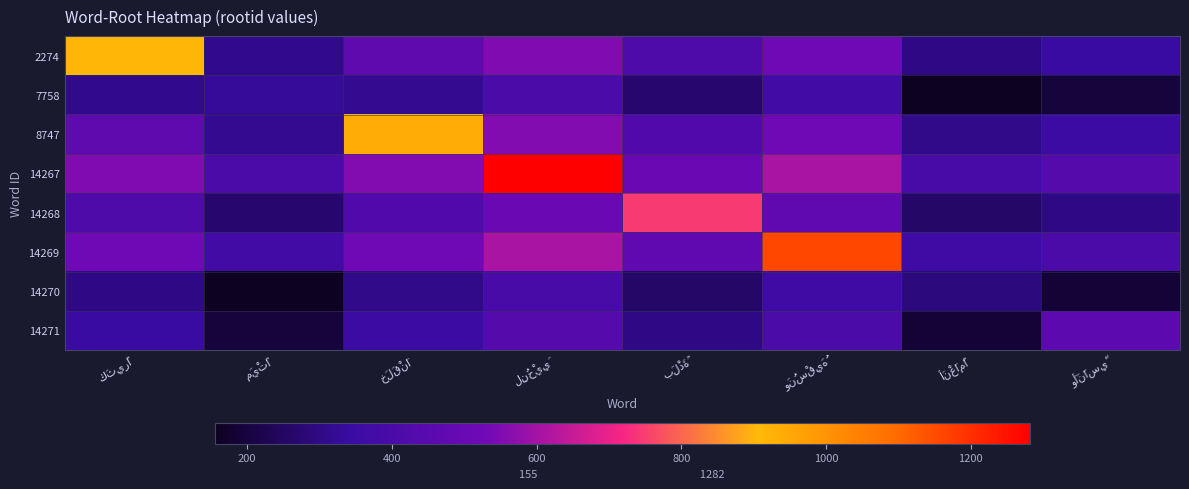

Reading right to left, list all the values displayed in this chart.

2274: وَأَنَاسِيَّ=343.2	أَنْعَامًا=301.8	وَنُسْقِيَهُ=518.2	بَلْدَةً=415.2	لِنُحْيِيَ=549.5	خَلَقْنَا=463.8	مَيْتًا=311.2	كَثِيرًا=916.0
7758: وَأَنَاسِيَّ=196.5	أَنْعَامًا=155.0	وَنُسْقِيَهُ=371.5	بَلْدَةً=268.5	لِنُحْيِيَ=402.8	خَلَقْنَا=317.0	مَيْتًا=329.0	كَثِيرًا=311.2
8747: وَأَنَاسِيَّ=349.0	أَنْعَامًا=307.5	وَنُسْقِيَهُ=524.0	بَلْدَةً=421.0	لِنُحْيِيَ=555.2	خَلَقْنَا=939.0	مَيْتًا=317.0	كَثِيرًا=463.8
14267: وَأَنَاسِيَّ=434.8	أَنْعَامًا=393.2	وَنُسْقِيَهُ=609.8	بَلْدَةً=506.8	لِنُحْيِيَ=1282.0	خَلَقْنَا=555.2	مَيْتًا=402.8	كَثِيرًا=549.5
14268: وَأَنَاسِيَّ=300.5	أَنْعَامًا=259.0	وَنُسْقِيَهُ=475.5	بَلْدَةً=745.0	لِنُحْيِيَ=506.8	خَلَقْنَا=421.0	مَيْتًا=268.5	كَثِيرًا=415.2
14269: وَأَنَاسِيَّ=403.5	أَنْعَامًا=362.0	وَنُسْقِيَهُ=1157.0	بَلْدَةً=475.5	لِنُحْيِيَ=609.8	خَلَقْنَا=524.0	مَيْتًا=371.5	كَثِيرًا=518.2
14270: وَأَنَاسِيَّ=187.0	أَنْعَامًا=291.0	وَنُسْقِيَهُ=362.0	بَلْدَةً=259.0	لِنُحْيِيَ=393.2	خَلَقْنَا=307.5	مَيْتًا=155.0	كَثِيرًا=301.8
14271: وَأَنَاسِيَّ=457.0	أَنْعَامًا=187.0	وَنُسْقِيَهُ=403.5	بَلْدَةً=300.5	لِنُحْيِيَ=434.8	خَلَقْنَا=349.0	مَيْتًا=196.5	كَثِيرًا=343.2